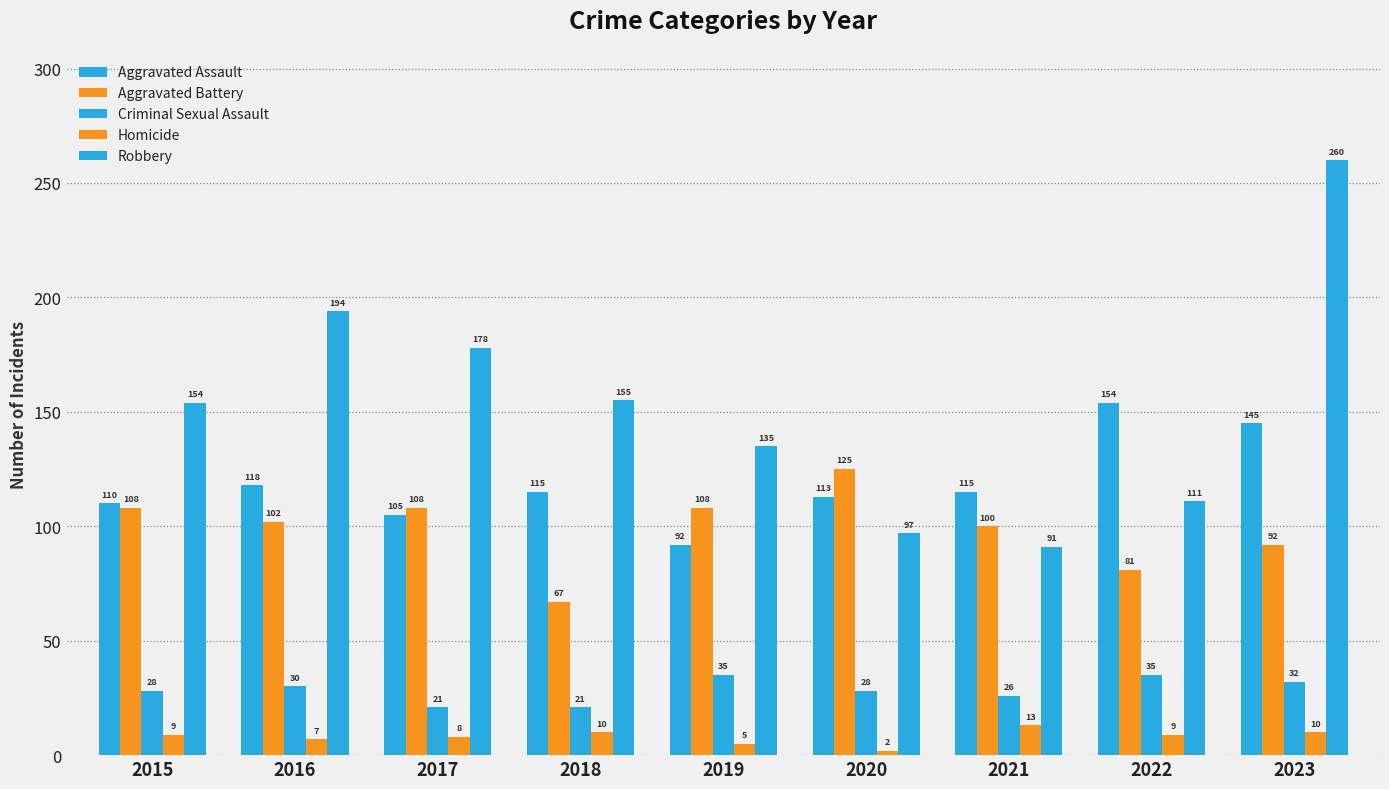

Which category has the lowest value in the Aggravated Battery series?

2018